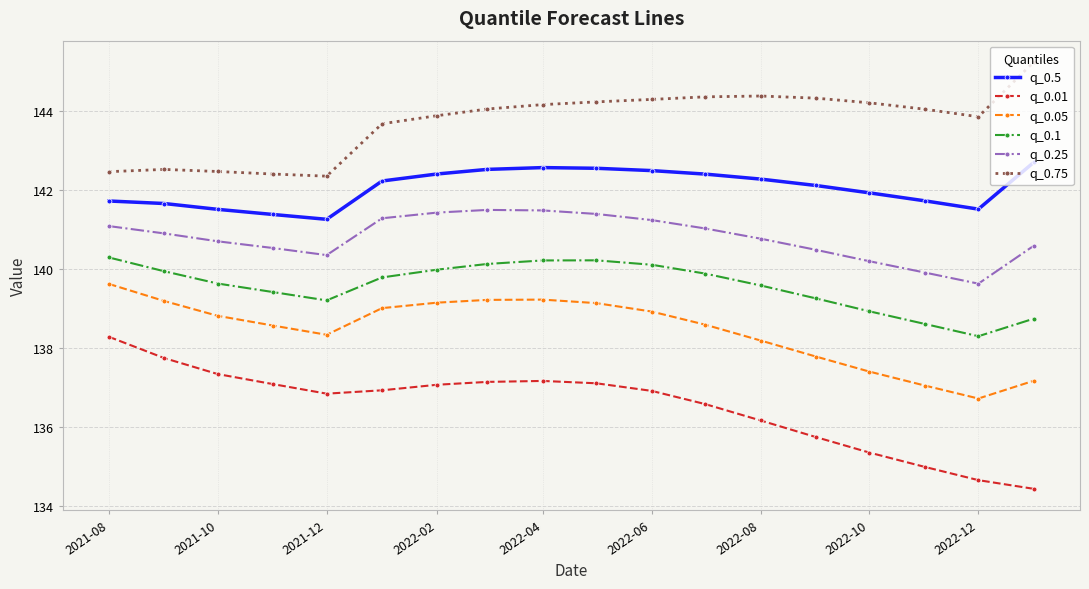

Which series has the widest spread of values?

q_0.01